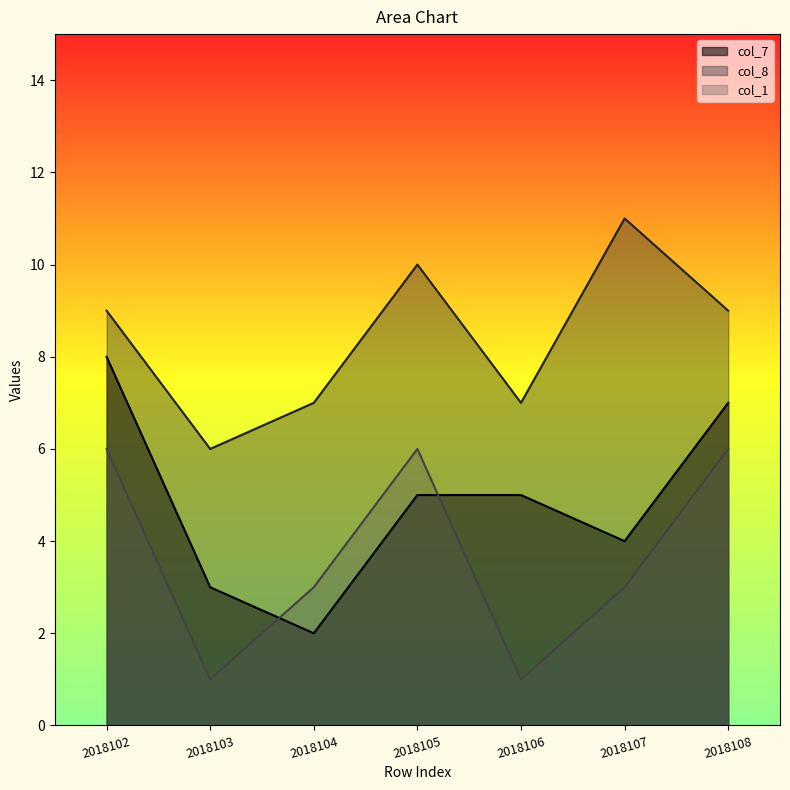

How many values in the col_7 series are below 5?

3